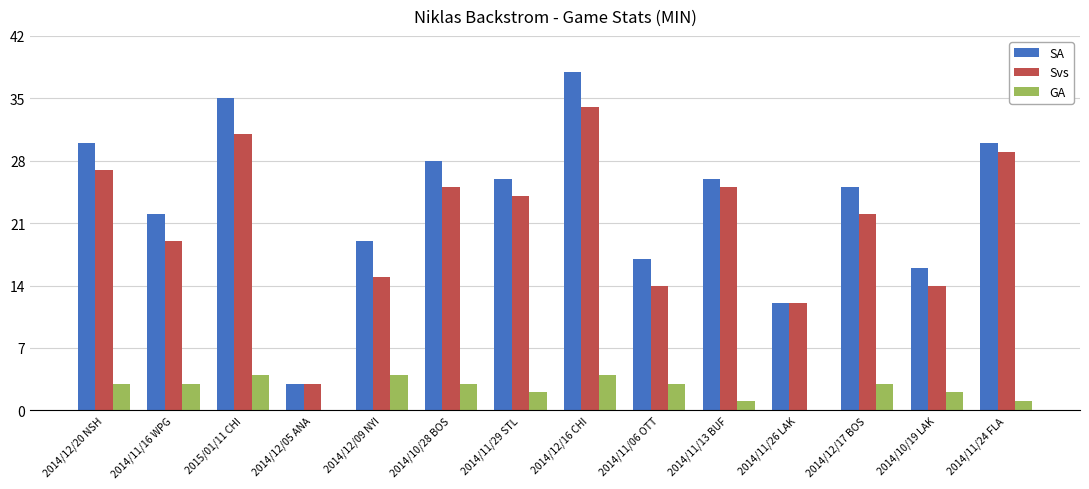

Where does the SA series first go above 26?

2014/12/20 NSH